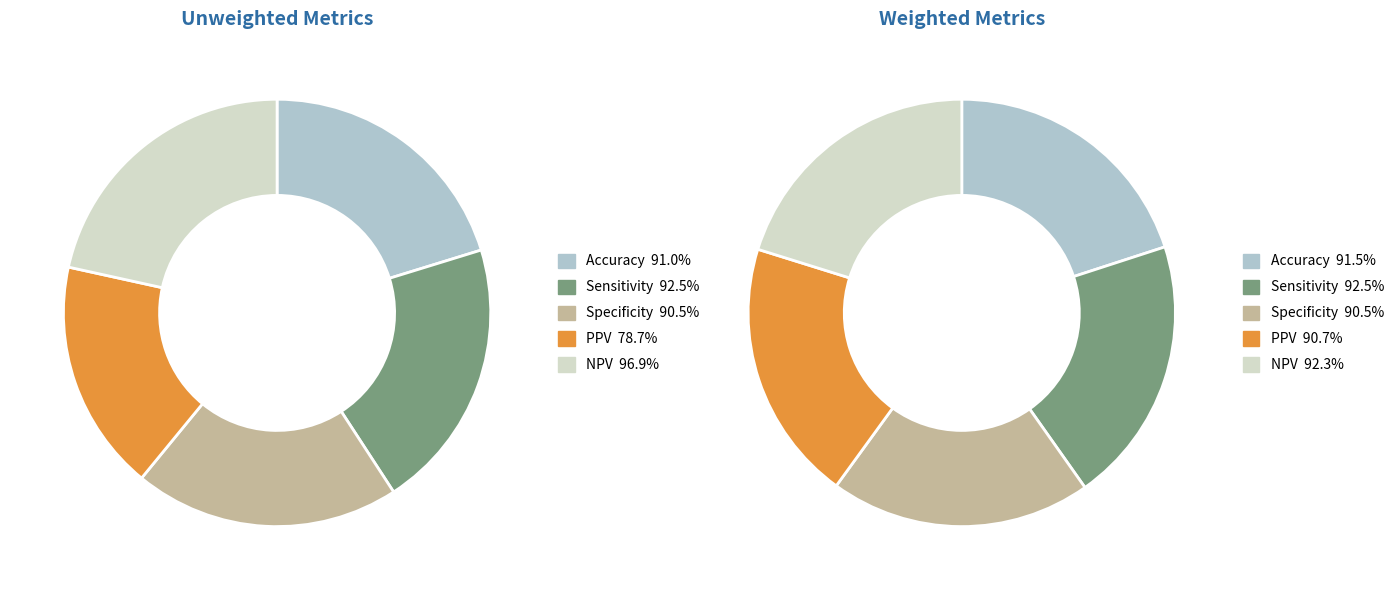

The PPV slice represents 18% of the pie. True or false?

True